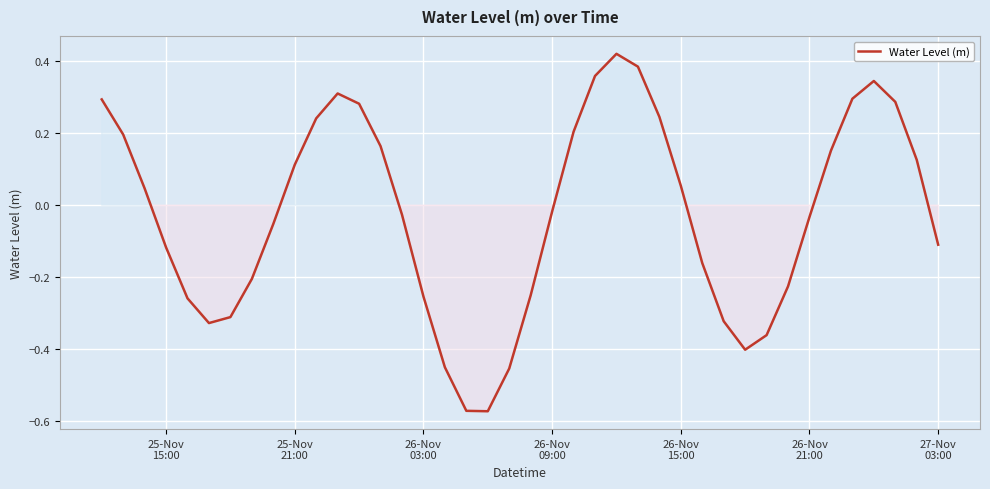

How many distinct data groups are displayed?

1